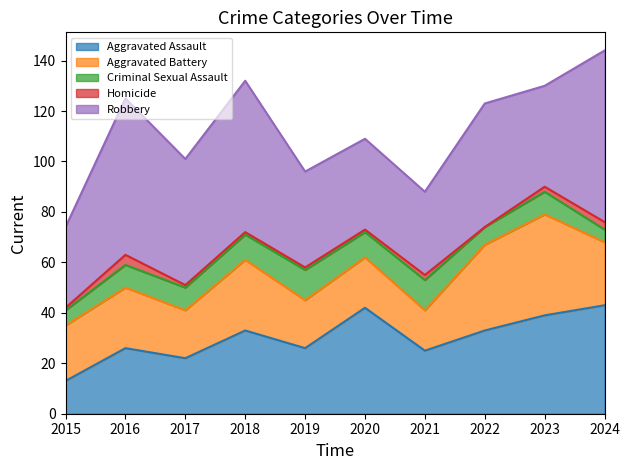

Reading left to right, transcribe all the data shown in this chart.

Aggravated Assault: 2015=13	2016=26	2017=22	2018=33	2019=26	2020=42	2021=25	2022=33	2023=39	2024=43
Aggravated Battery: 2015=22	2016=24	2017=19	2018=28	2019=19	2020=20	2021=16	2022=34	2023=40	2024=25
Criminal Sexual Assault: 2015=6	2016=9	2017=9	2018=10	2019=12	2020=10	2021=12	2022=7	2023=9	2024=5
Homicide: 2015=1	2016=4	2017=1	2018=1	2019=1	2020=1	2021=2	2022=0	2023=2	2024=3
Robbery: 2015=32	2016=62	2017=50	2018=60	2019=38	2020=36	2021=33	2022=49	2023=40	2024=68